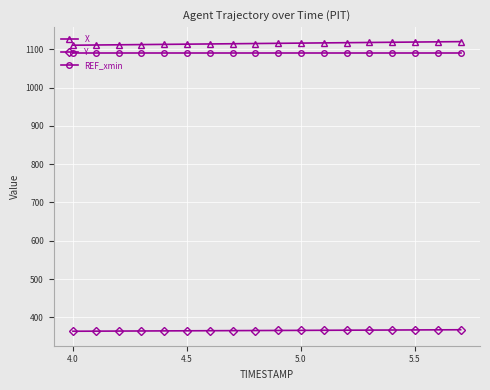

True or false: Y and REF_xmin intersect in this chart.

False